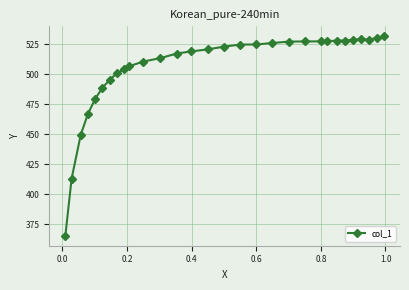

What is the value of the 15th point from the left?

520.5